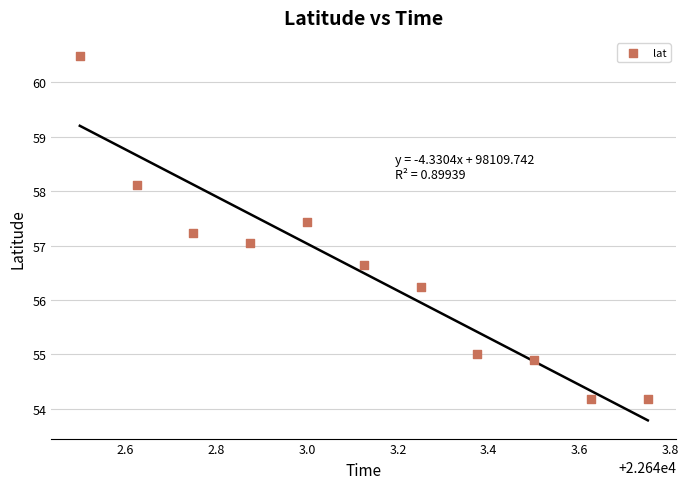

What is the average X value?

22643.1